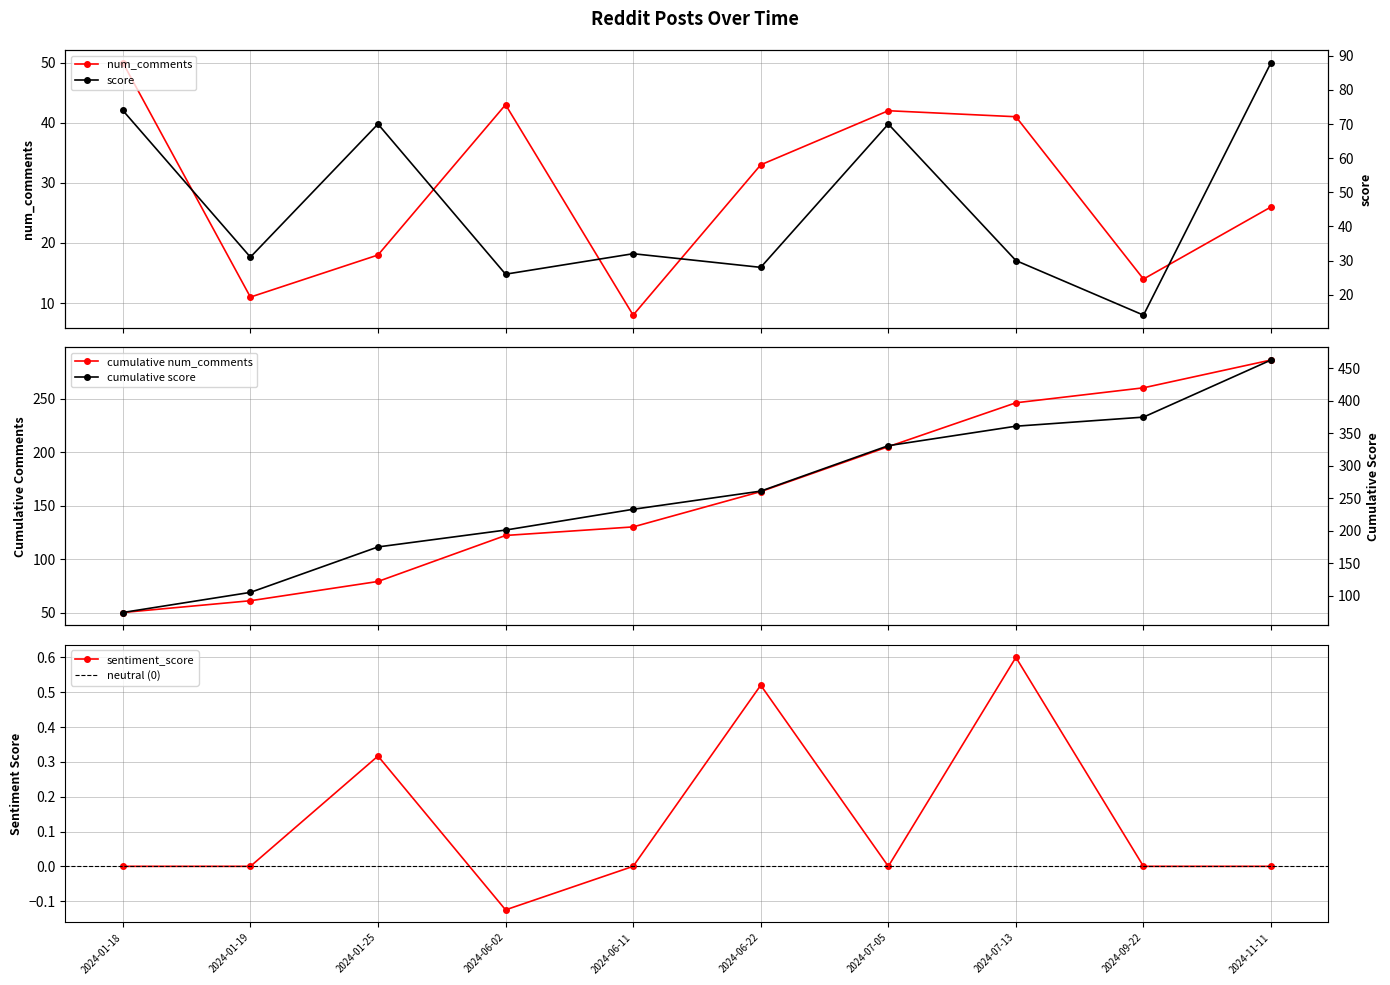

Does the chart have visible grid lines?

Yes